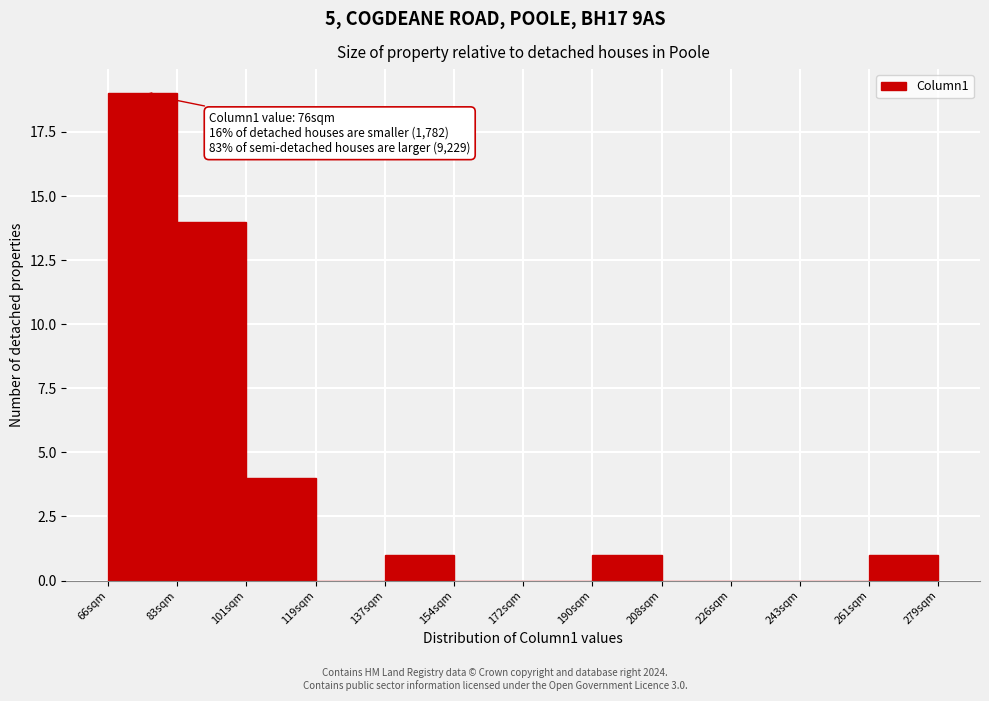

Over which range of the x-axis is the bar tallest?

66 to 84